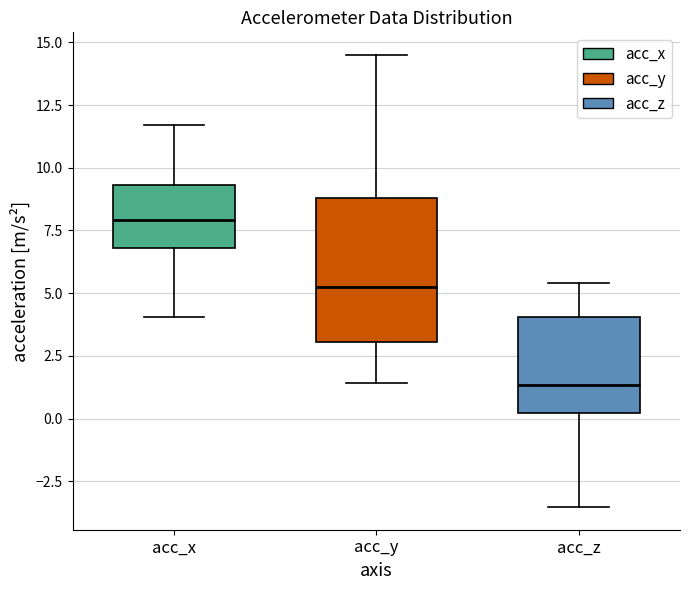

Reading left to right, transcribe this box plot: for each box, give where its median line is, the range the box spans, and where its two whiskers end, as read against the y-axis. The values are not printed on the chart, so give them approximately, as read against the axis.

acc_x: median 8.0, box 7.0 to 9.5, whiskers 4.0 to 11.5
acc_y: median 5.0, box 3.0 to 9.0, whiskers 1.5 to 14.5
acc_z: median 1.5, box 0.0 to 4.0, whiskers -3.5 to 5.5